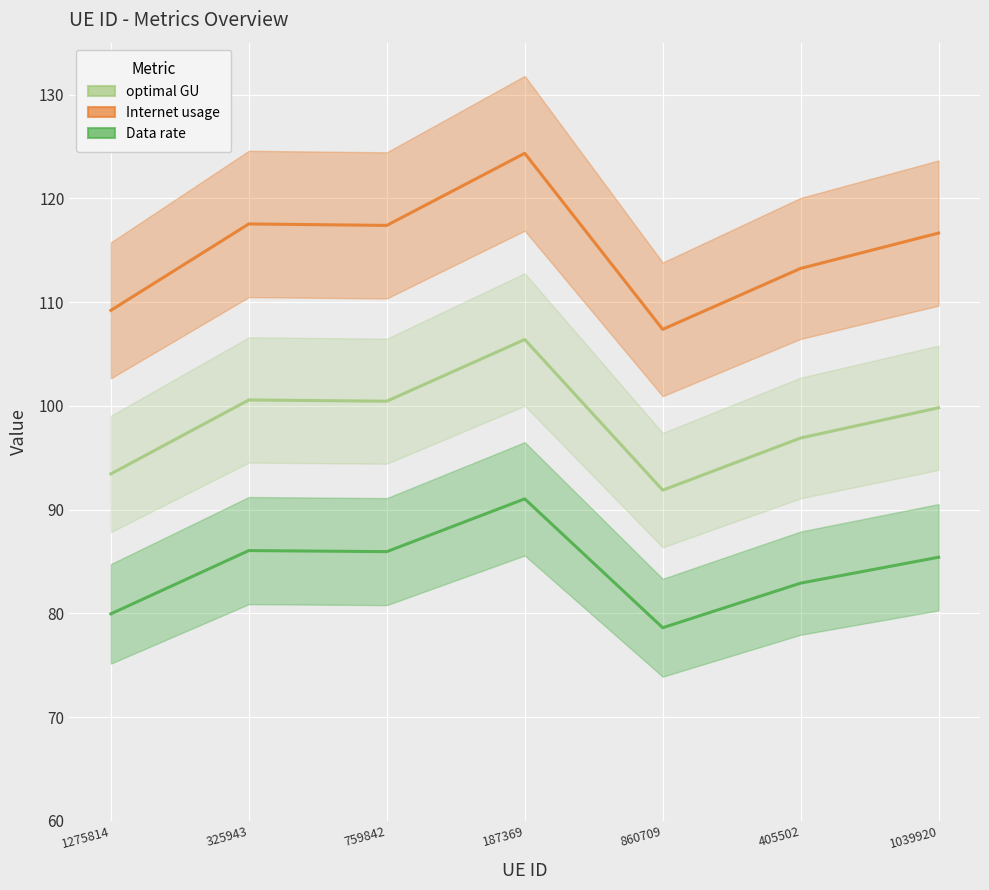

At how many categories does at least one series exceed 78?

7